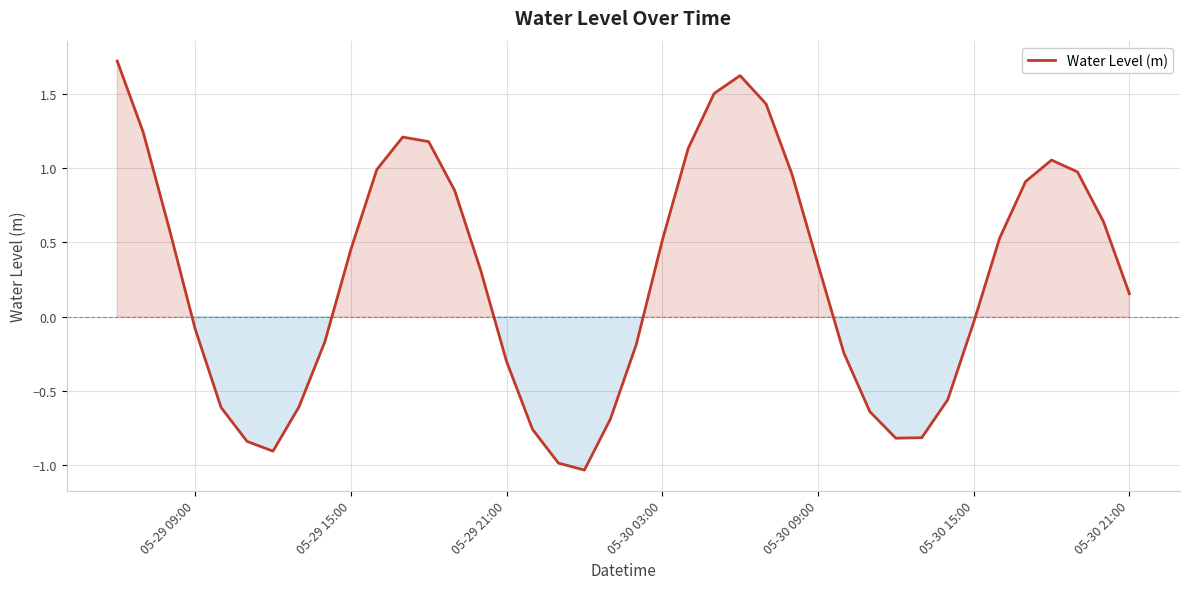

What is the greatest value displayed?

1.7